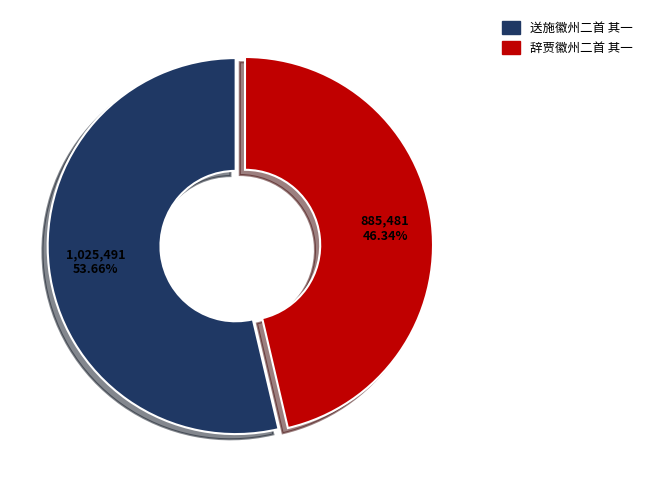

To the nearest percent, what is the difference between the 辞贾徽州二首 其一 and 送施徽州二首 其一 slice percentages?

7%